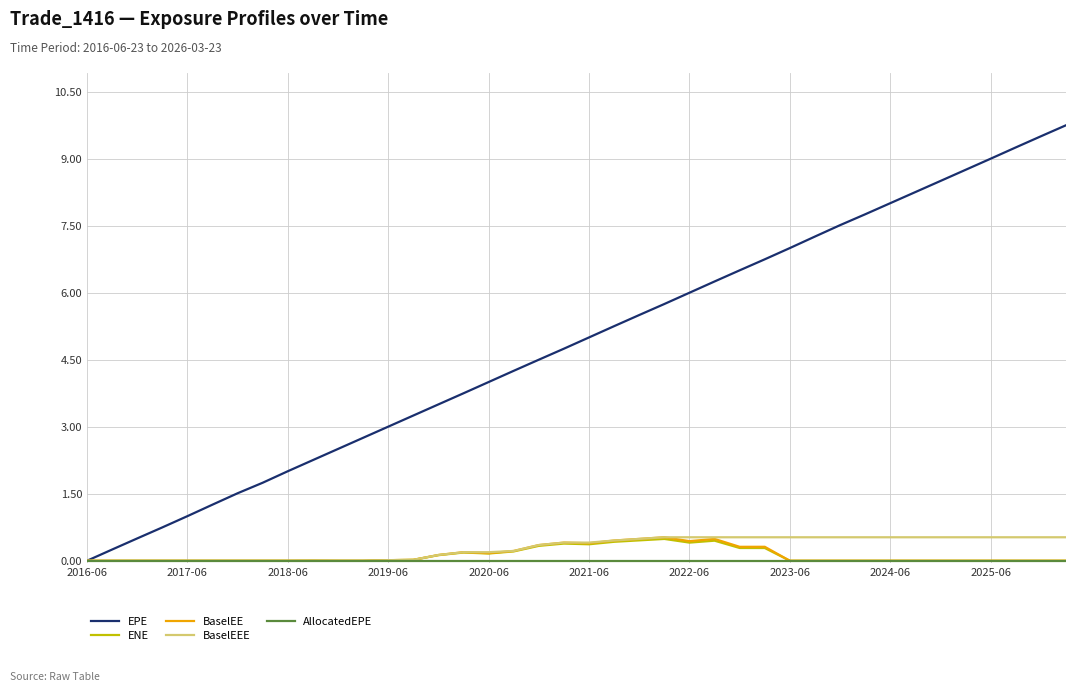

What is the maximum value shown in the chart?

9.7